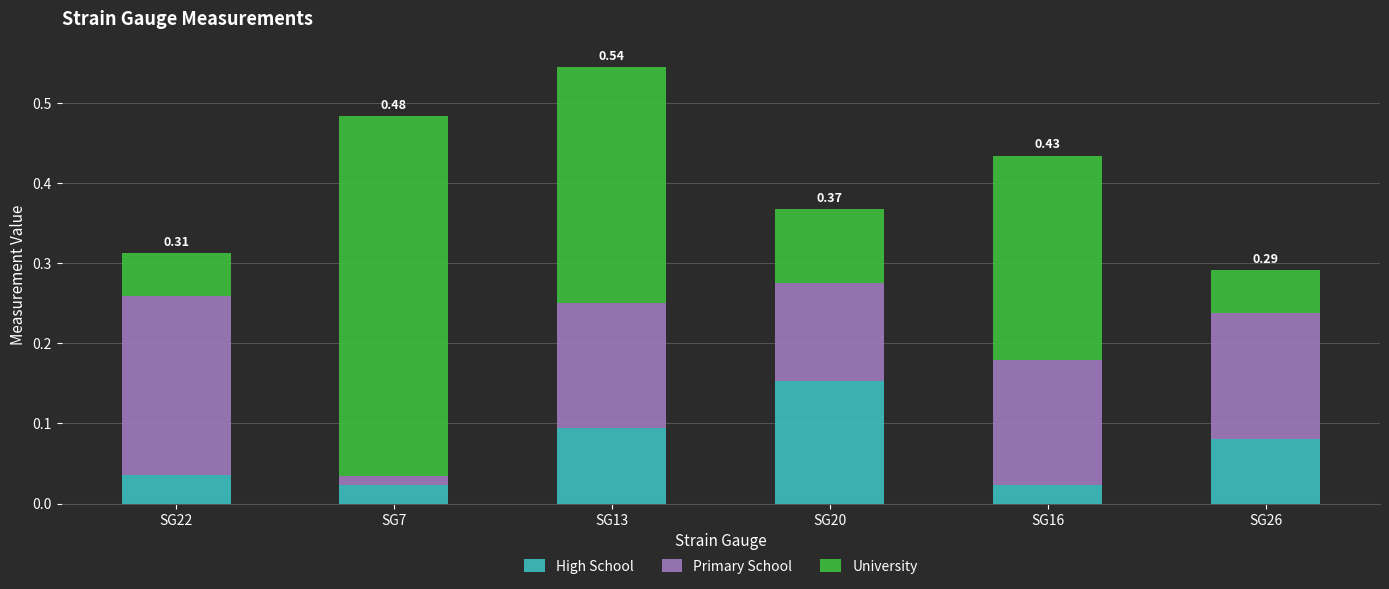

At which category is the sum across all series the highest?

SG13